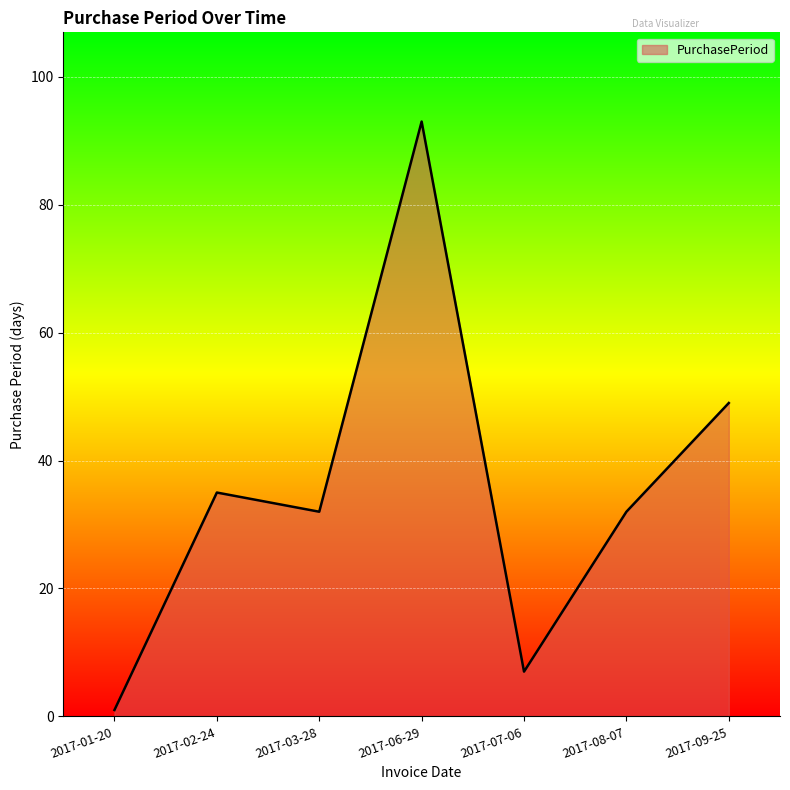

What position from the left is 2017-06-29?

4